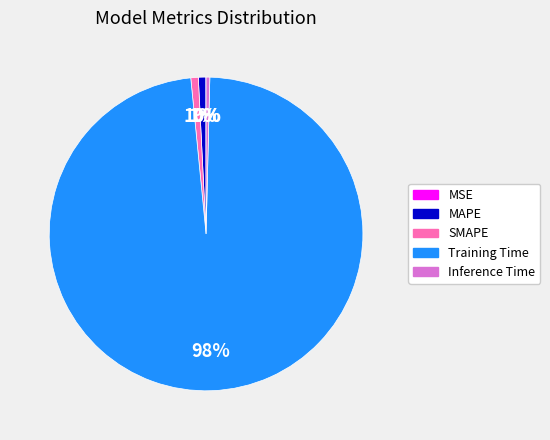

The SMAPE slice represents 11% of the pie. True or false?

False